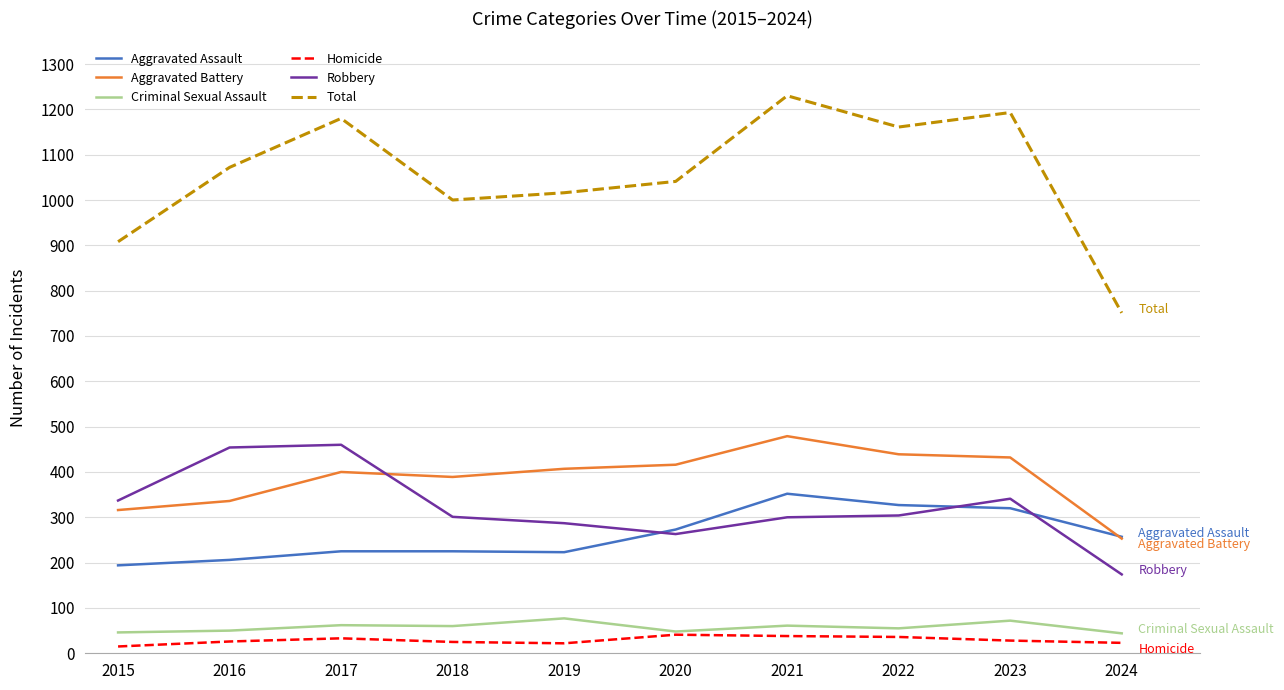

What is the sum of all Aggravated Assault values?

2602